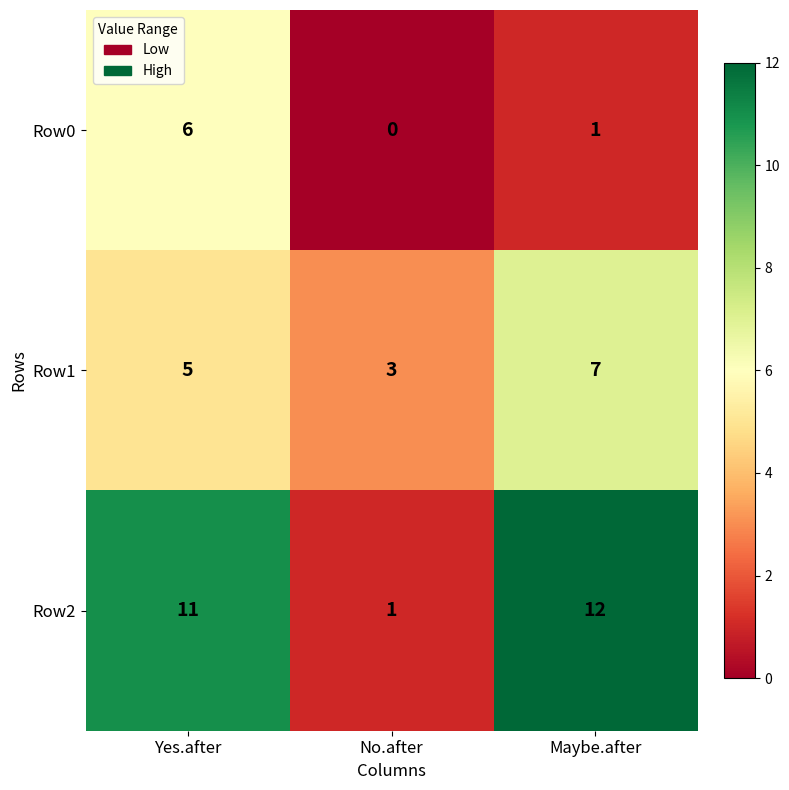

What is the total value across all series at No.after?

4